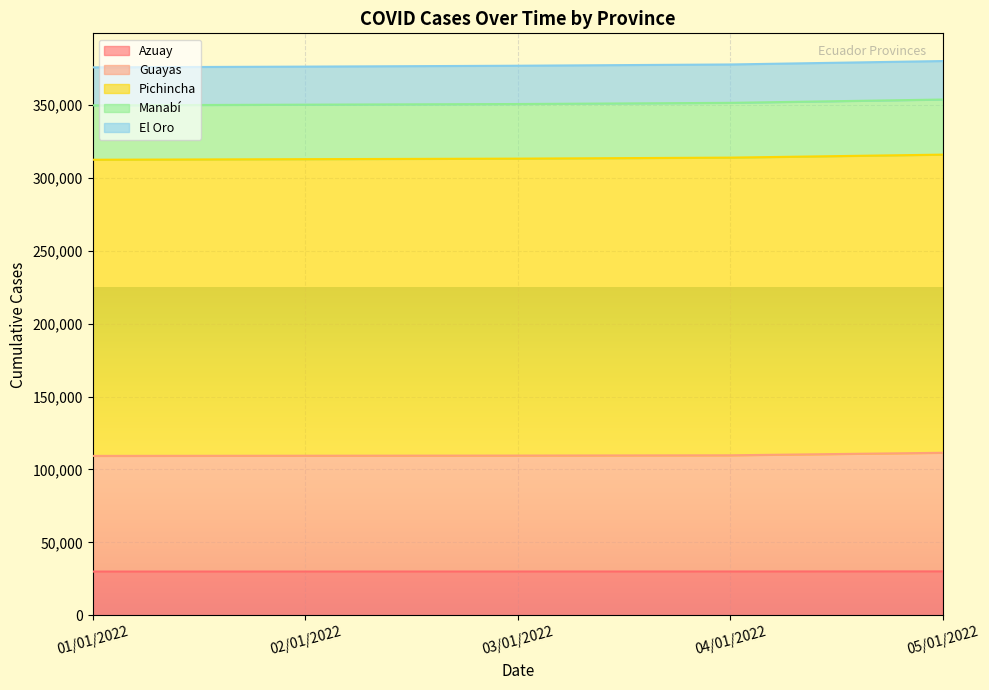

How many values in the Guayas series are below 109516?

2